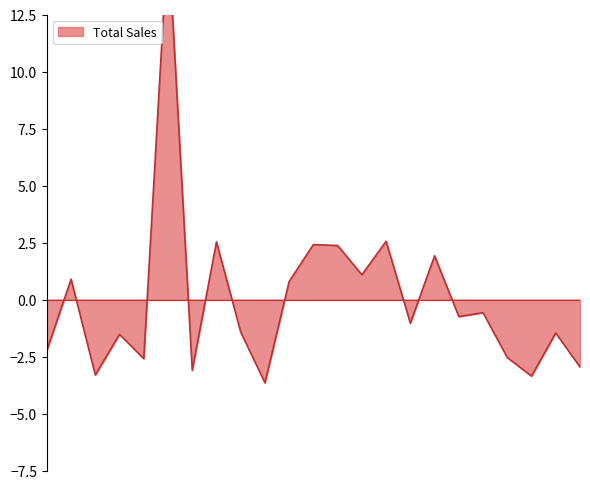

True or false: the data shows -1.5 at Trivandrum.

True